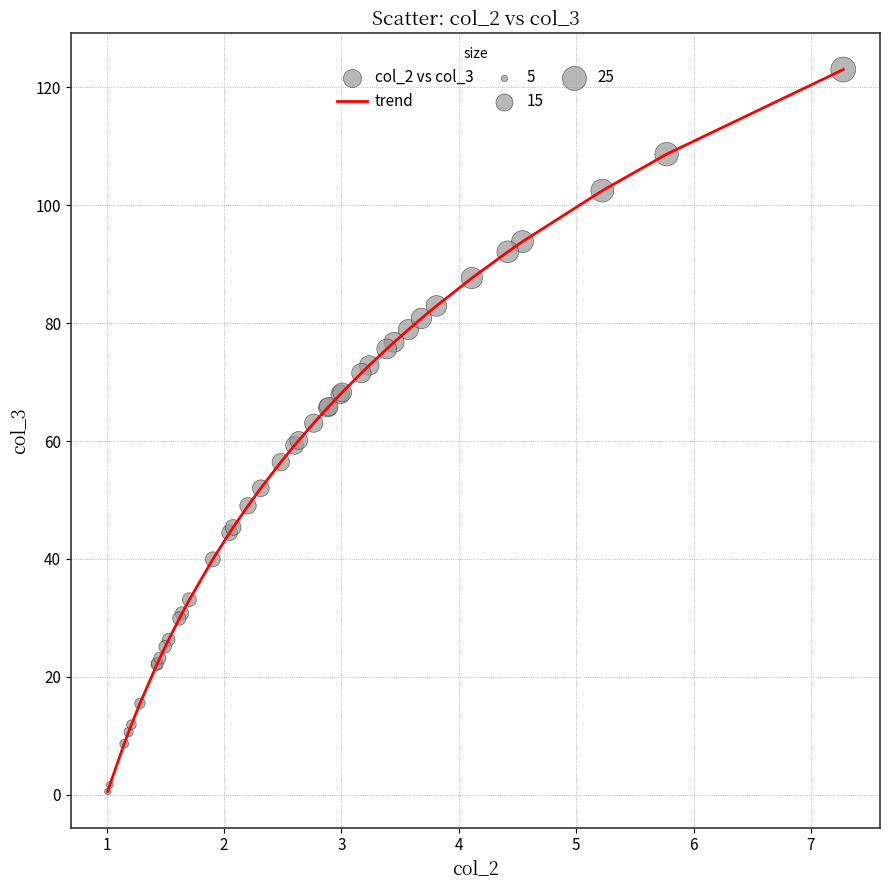

What is the greatest value displayed?

123.0